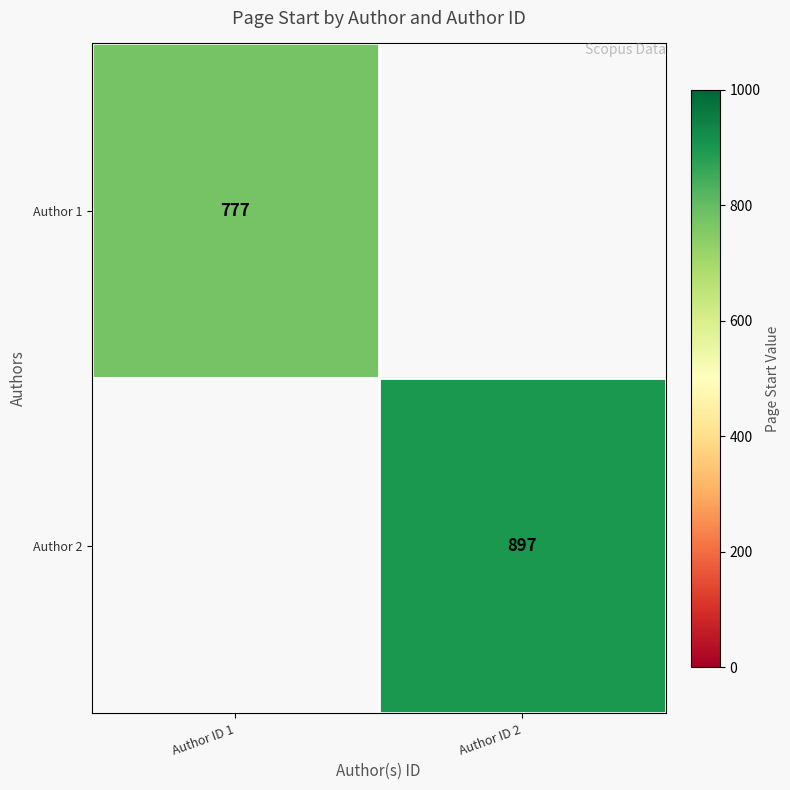

Is the value of Author 2 at Author ID 2 greater than the value of Author 1 at Author ID 1?

Yes